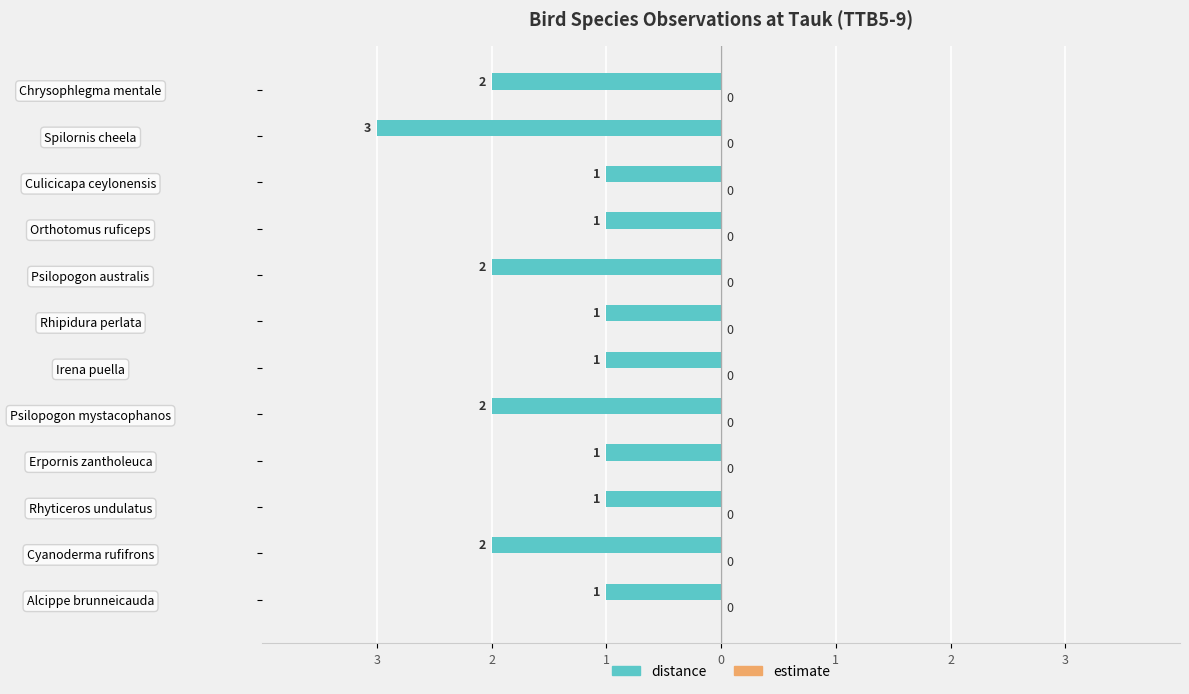

Are the bars horizontal?

Yes